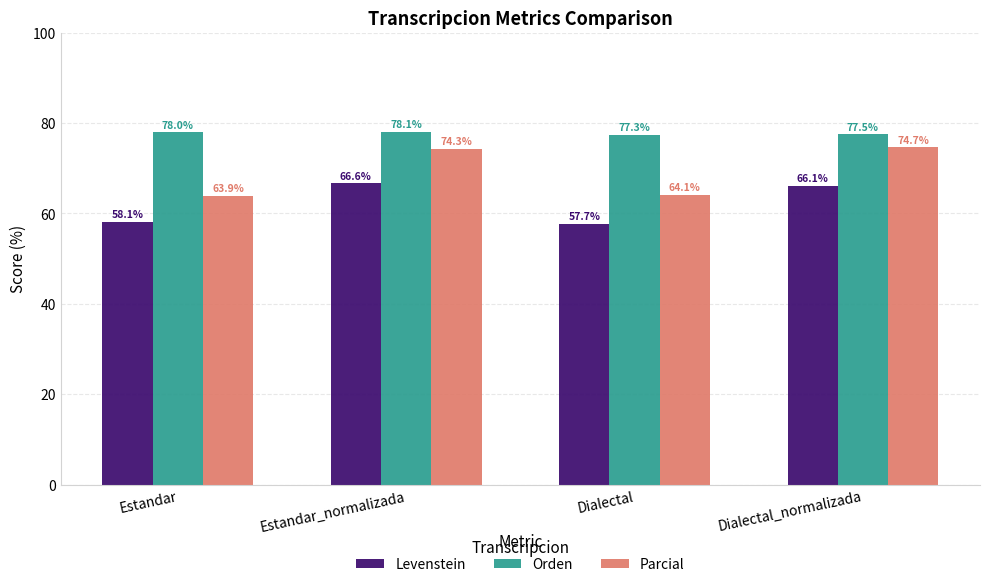

Reading left to right, extract all data points from this chart.

Levenstein: 58.1	66.6	57.7	66.1
Orden: 78.0	78.1	77.3	77.5
Parcial: 63.9	74.3	64.1	74.7